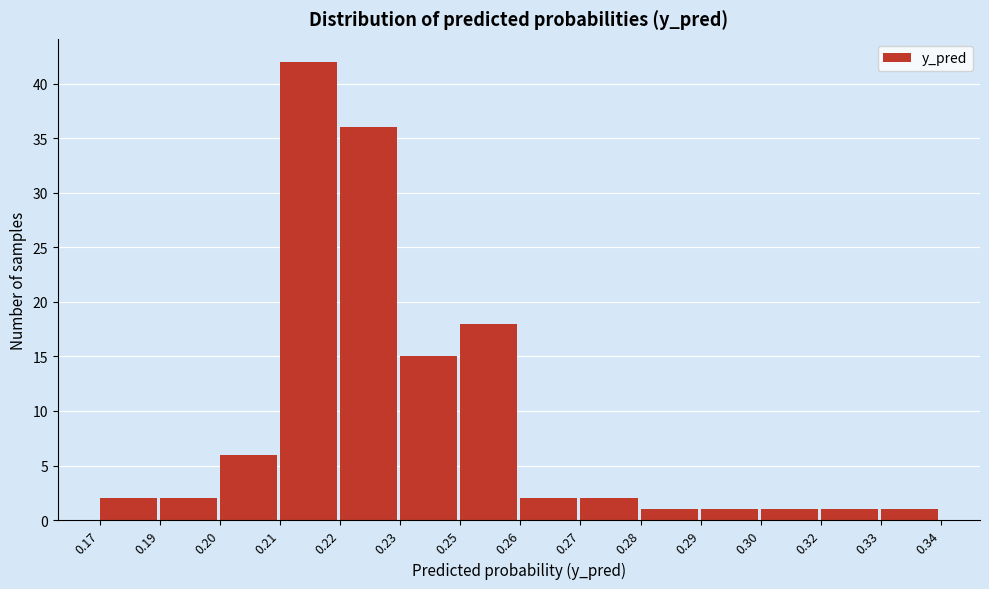

Reading left to right, extract all data points from this chart.

2	2	6	42	36	15	18	2	2	1	1	1	1	1